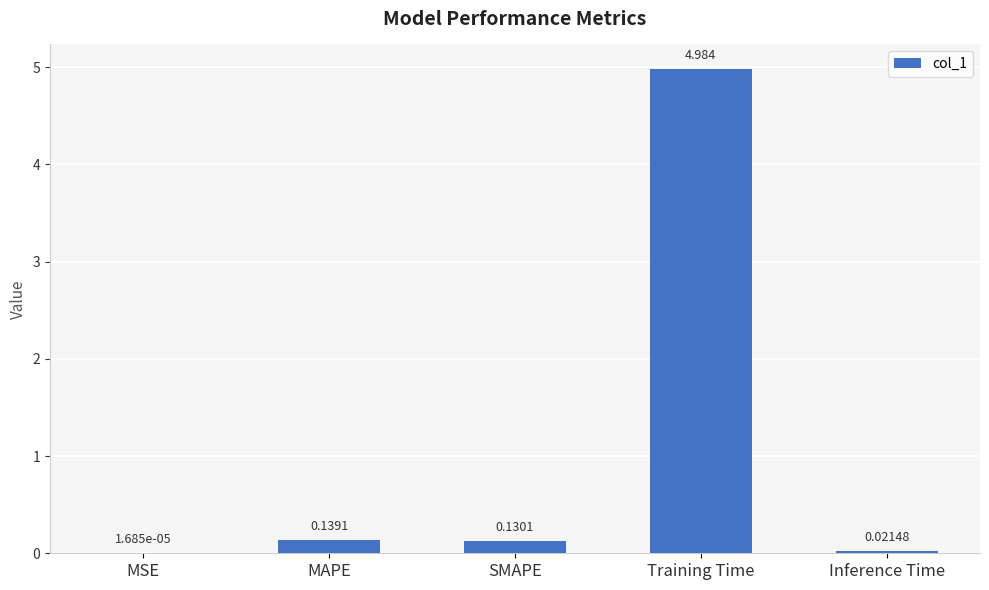

Where is the data nearest to the value 2?

MAPE